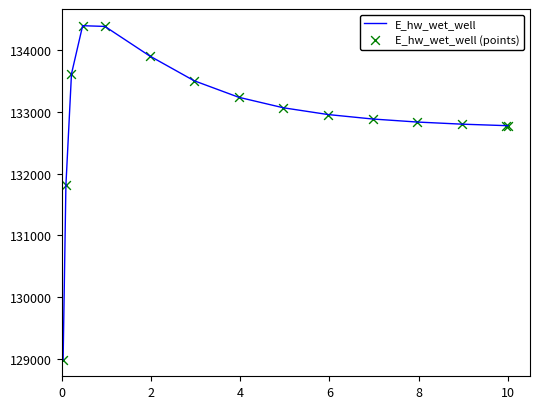

What is the difference between the maximum and minimum values?

5414.1